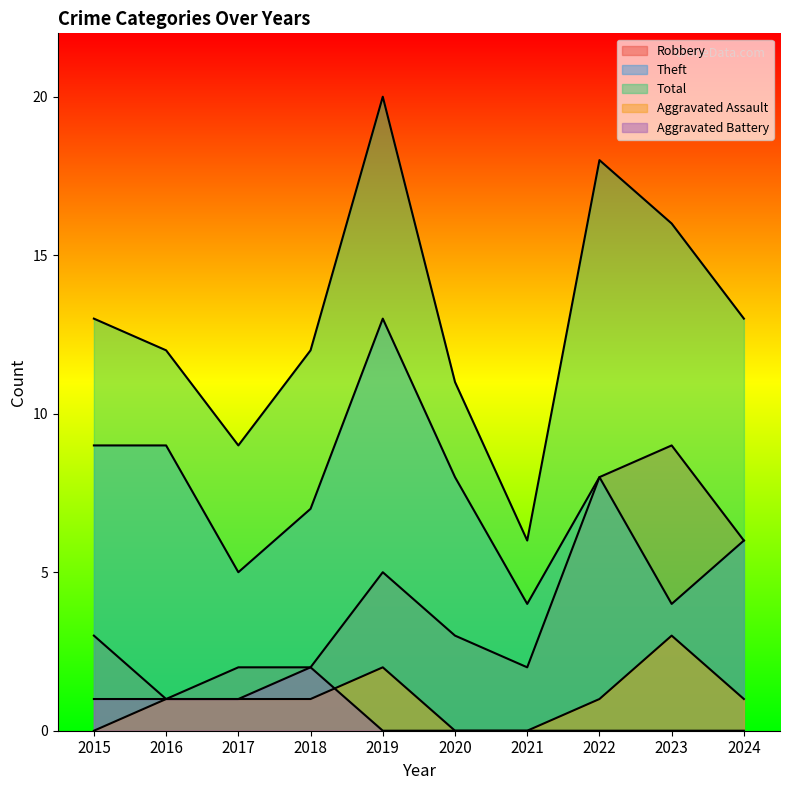

Does the chart display data point markers on the line(s)?

No